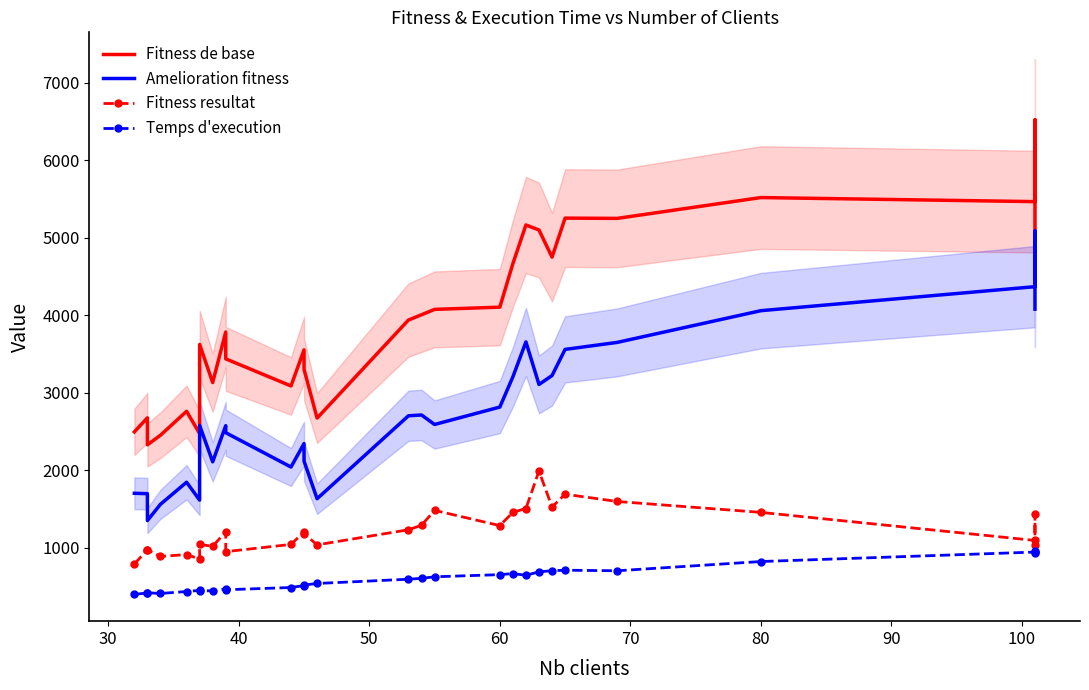

Is the value of Amelioration fitness at 10 greater than the value of Fitness resultat at 18?

Yes